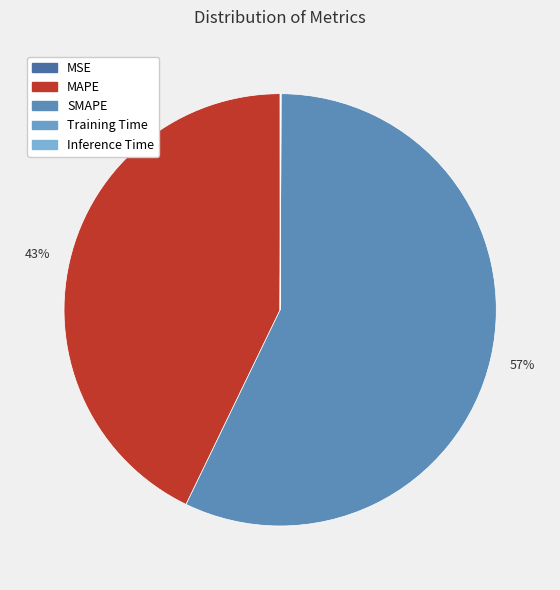

Is it true that Inference Time is 0% of the pie?

True